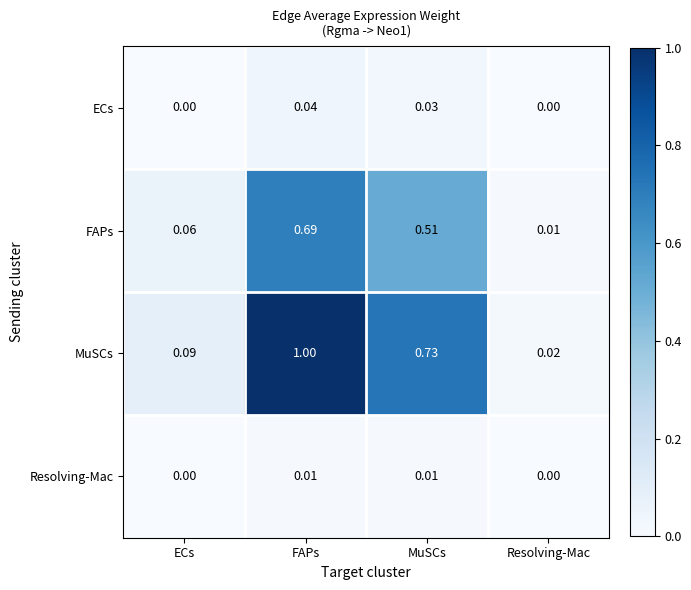

Rank the series at MuSCs from lowest to highest value.

Resolving-Mac, ECs, FAPs, MuSCs